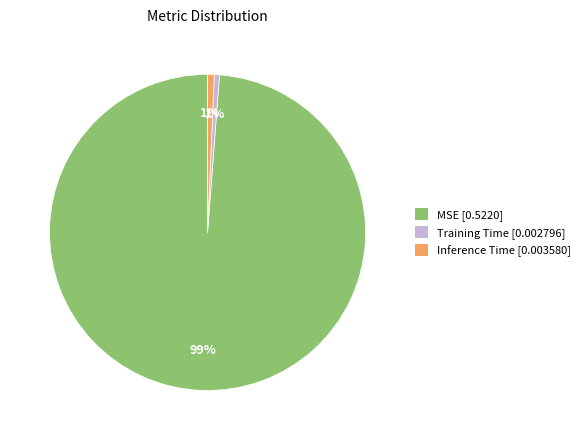

The Inference Time slice represents 1% of the pie. True or false?

True